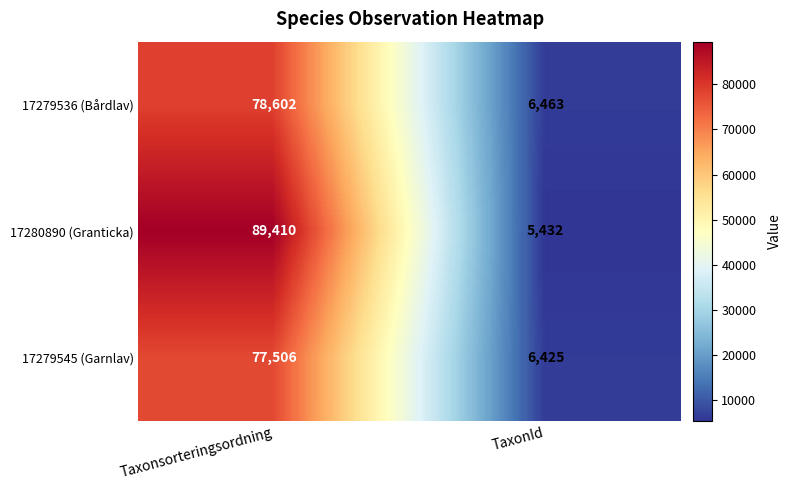

At which label does 17279545 (Garnlav) reach its minimum?

TaxonId